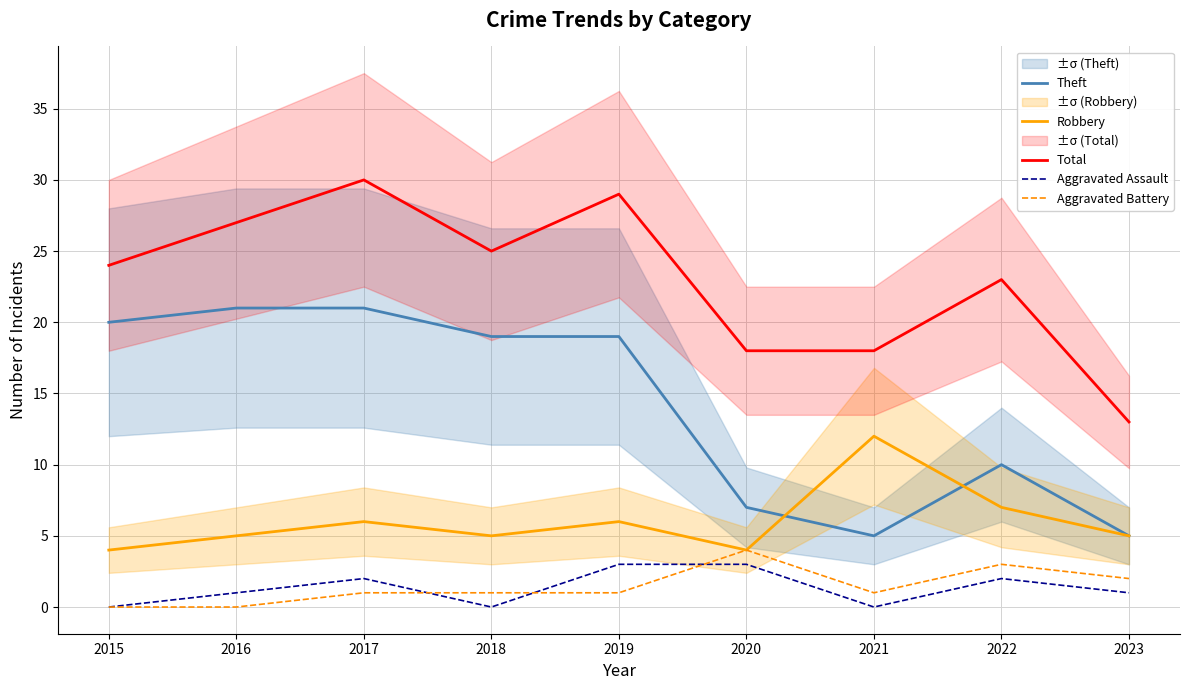

What is the difference between the maximum and second lowest values in the Total series?

12